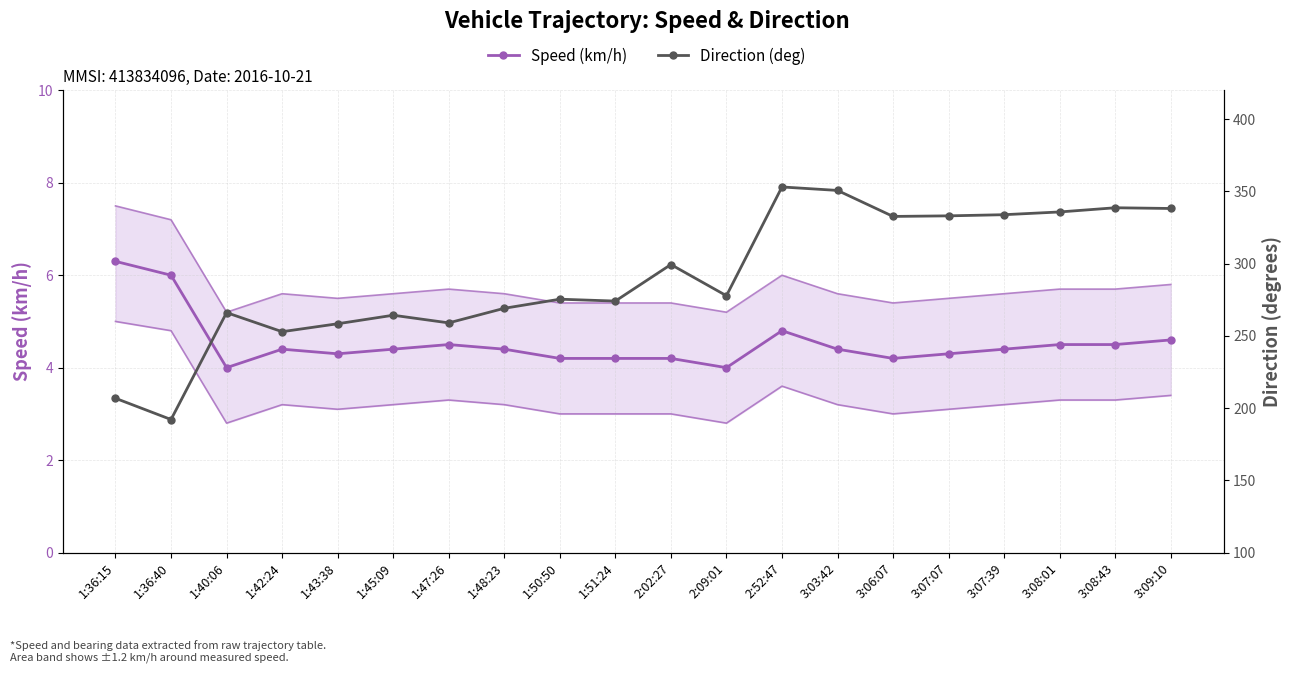

How many values in the Direction (deg) series exceed 277?

10